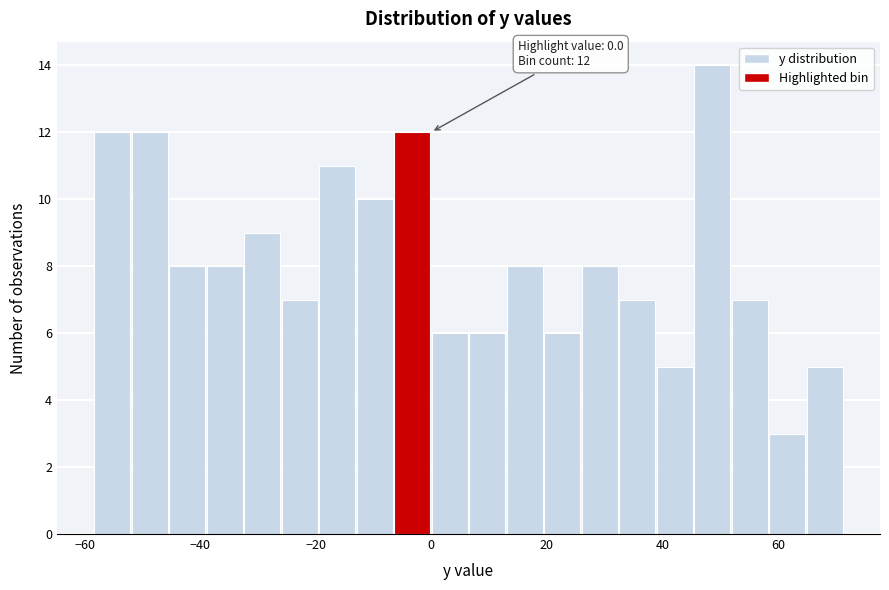

Read against the x-axis, roughly where is the centre of the tallest bar?

48